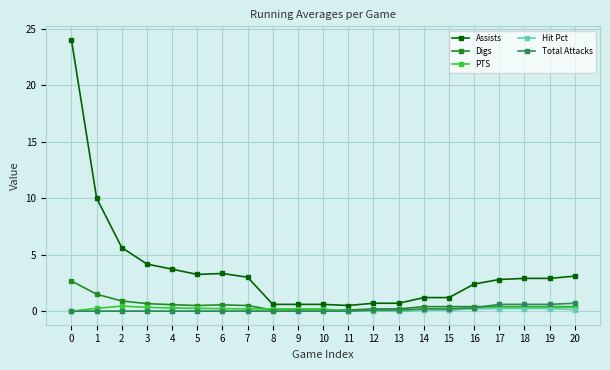

How many data points does each series have?

21